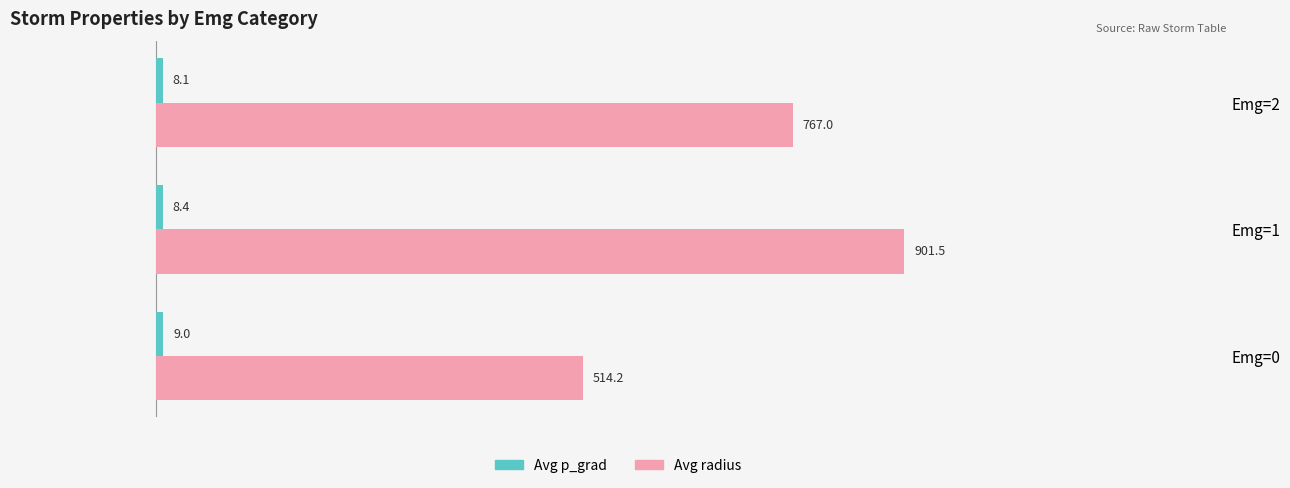

What is the difference between the highest and lowest values at Emg=2?

758.9